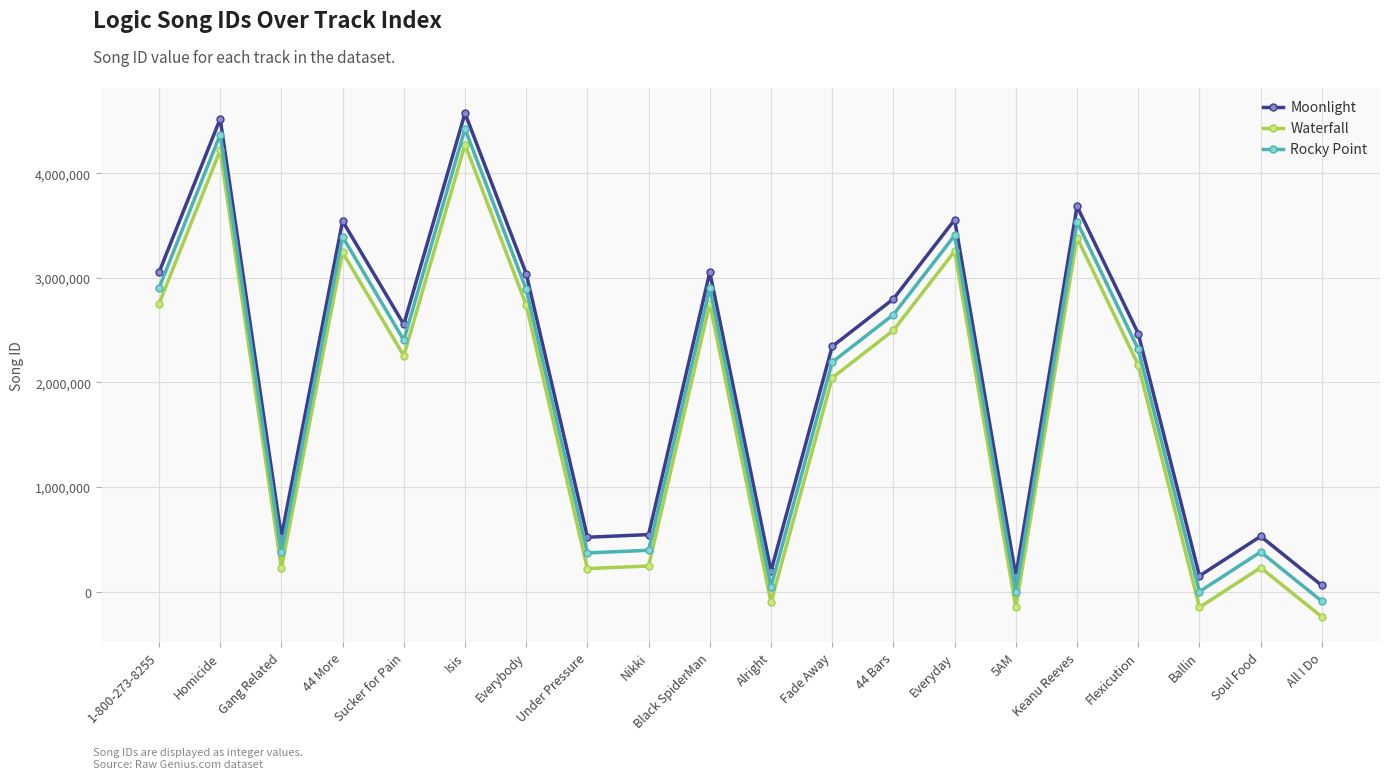

What is the sum of the Rocky Point values at 44 More and 5AM?

3391492